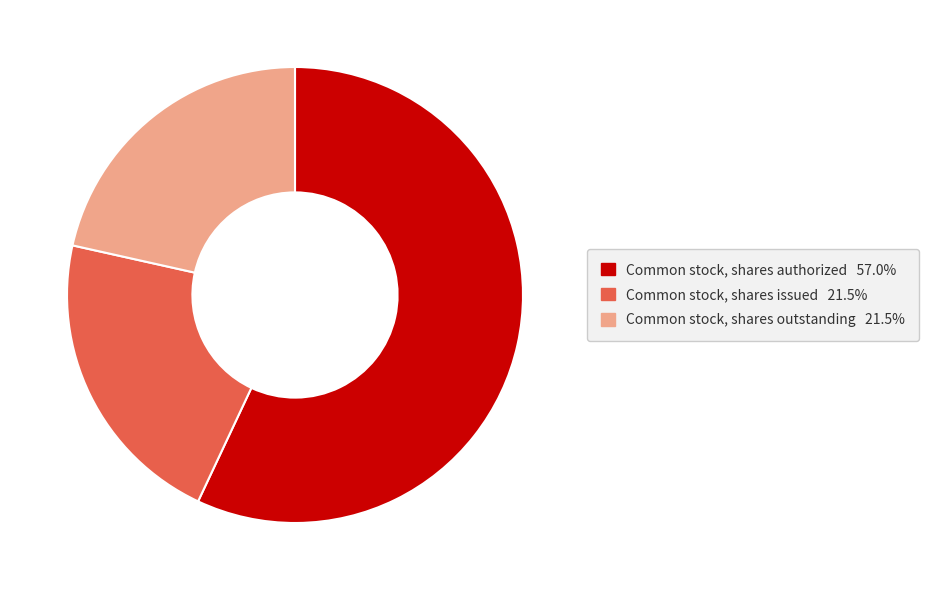

Which category has the biggest portion of the pie?

Common stock, shares authorized